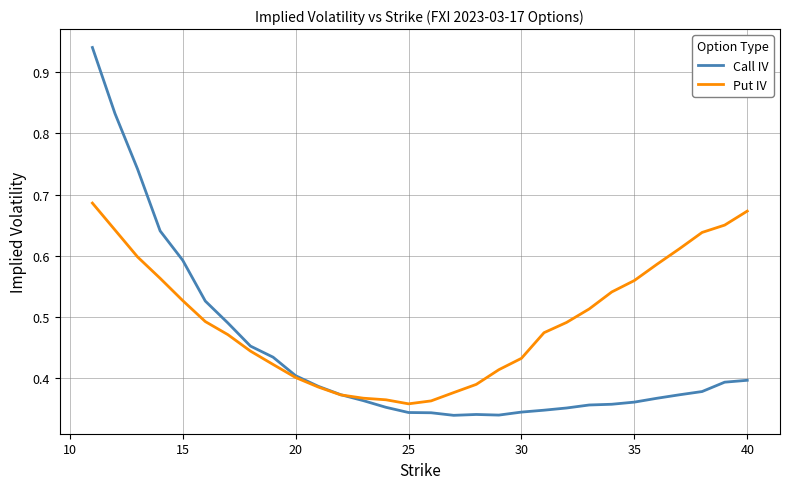

Which series has the widest spread of values?

Call IV